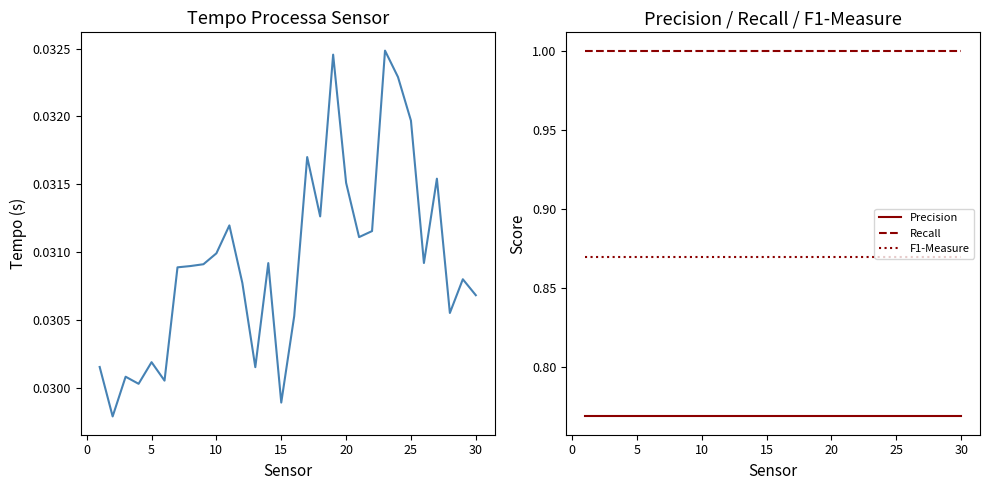

How many lines are shown in the chart?

4